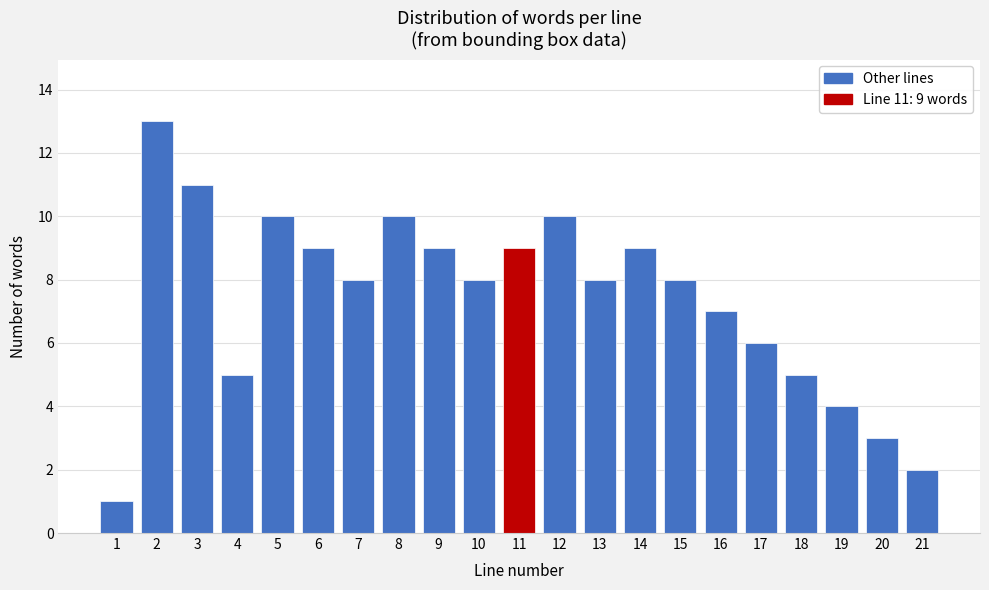

Reading right to left, what are all the values shown in this chart?

21=2	20=3	19=4	18=5	17=6	16=7	15=8	14=9	13=8	12=10	11=9	10=8	9=9	8=10	7=8	6=9	5=10	4=5	3=11	2=13	1=1